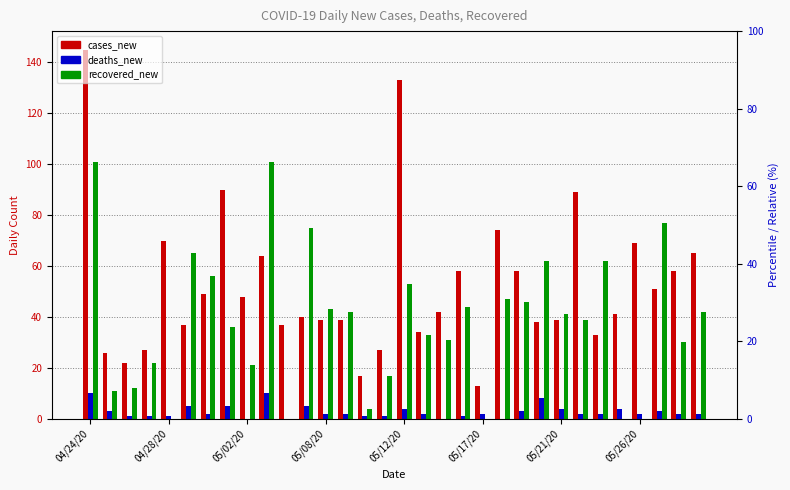

What are all the series names shown in the legend?

cases_new, deaths_new, recovered_new